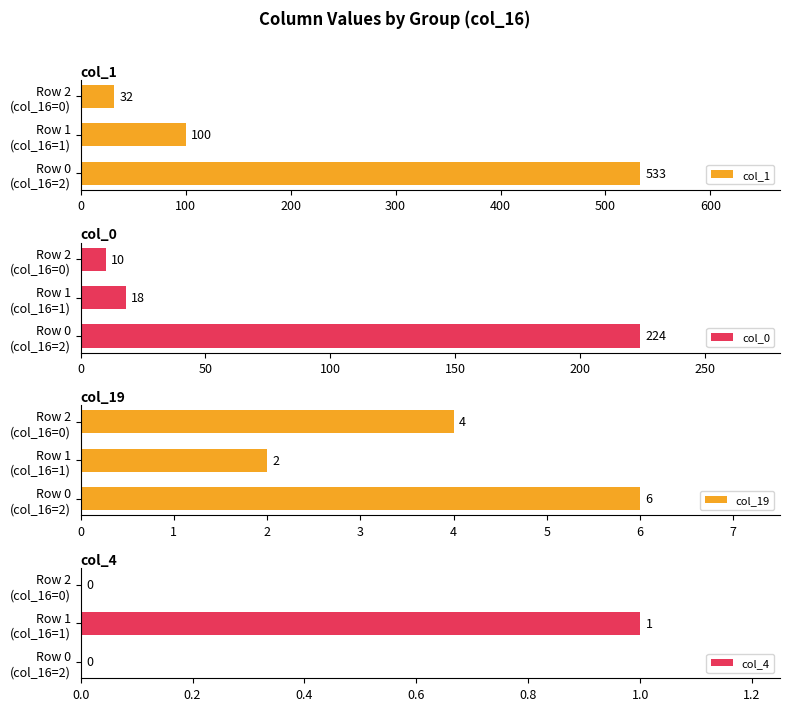

What is the difference between the col_1 values at 100 and 0?

433